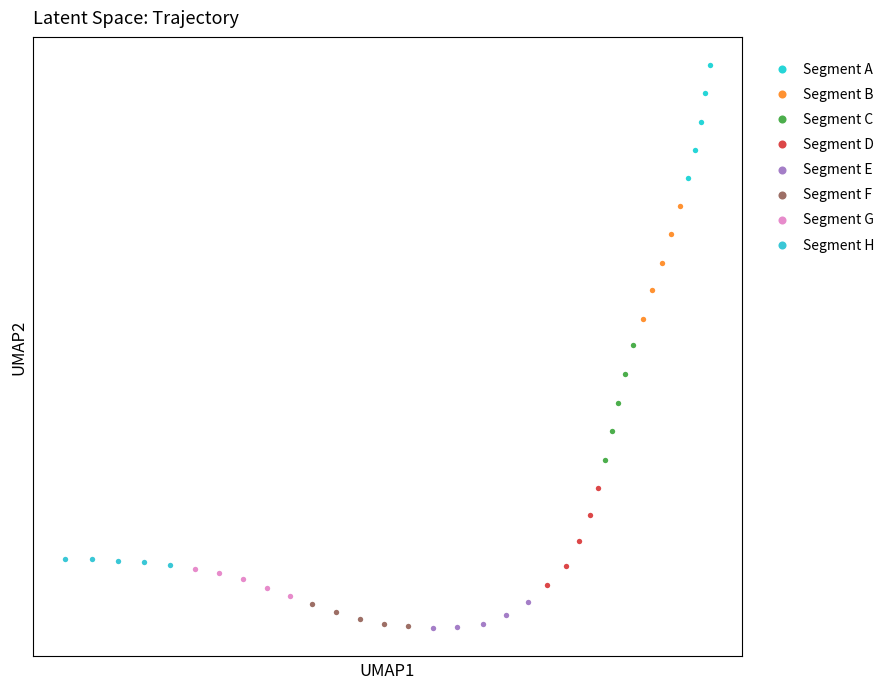

Which series contains the highest Y value?

Segment A